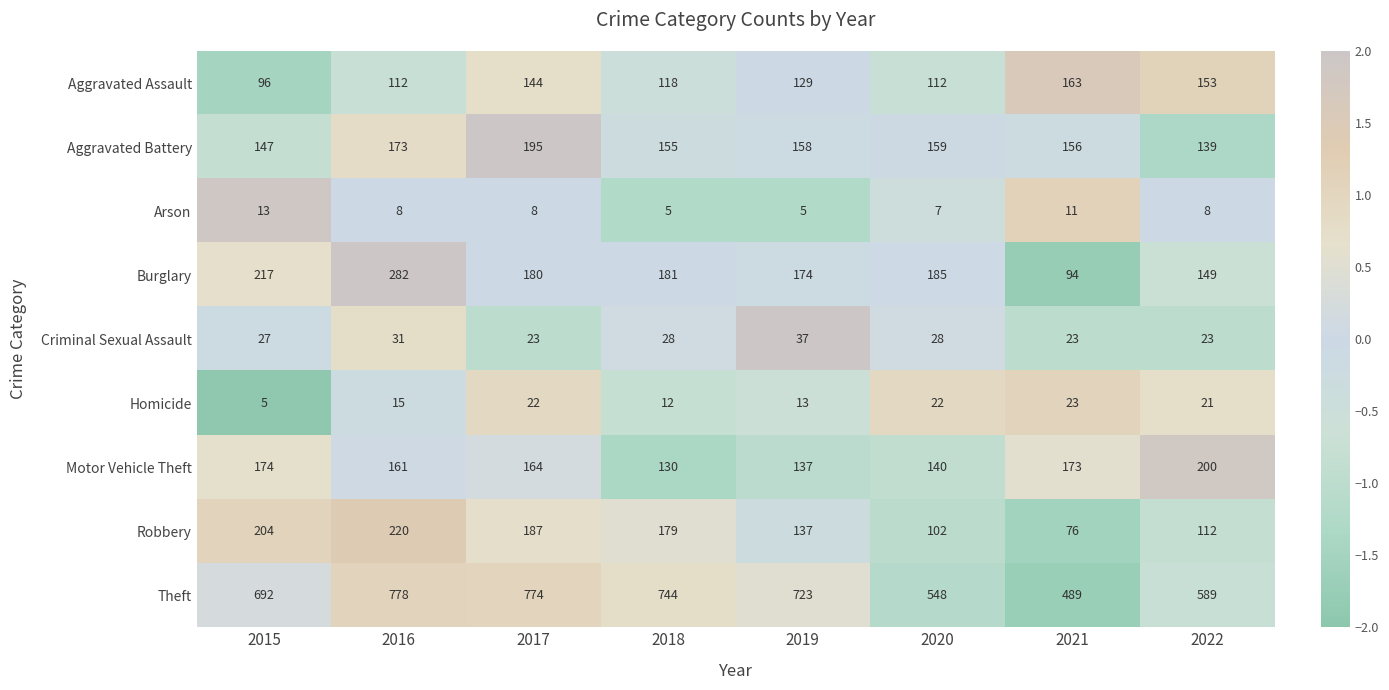

What is the maximum value shown in the chart?

778